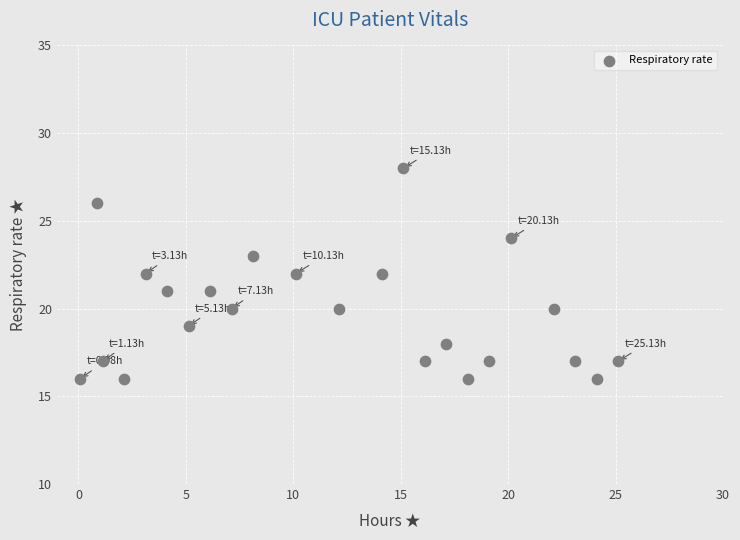

What is the range of Y values (max minus min)?

12